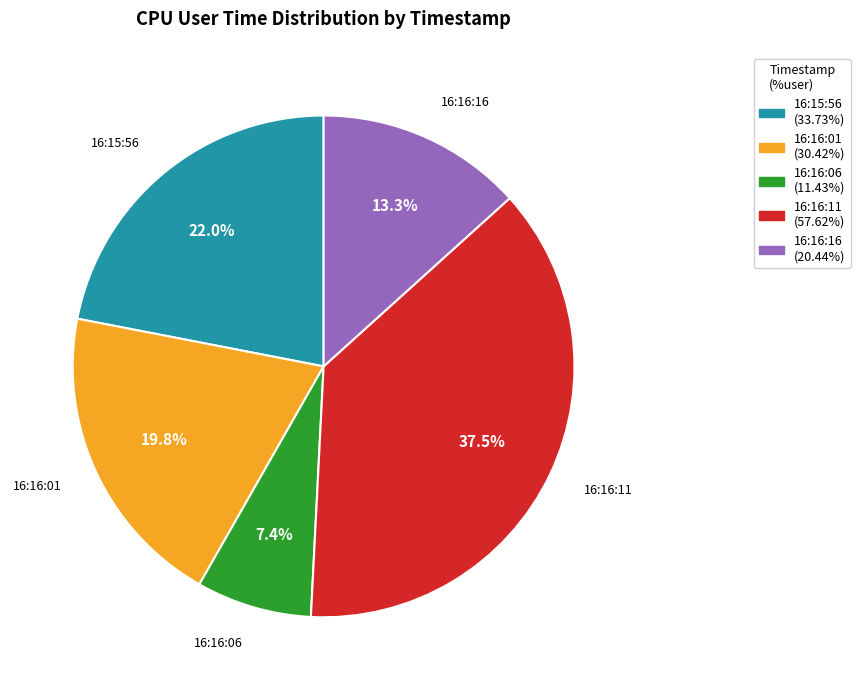

How many segments does this pie chart have?

5